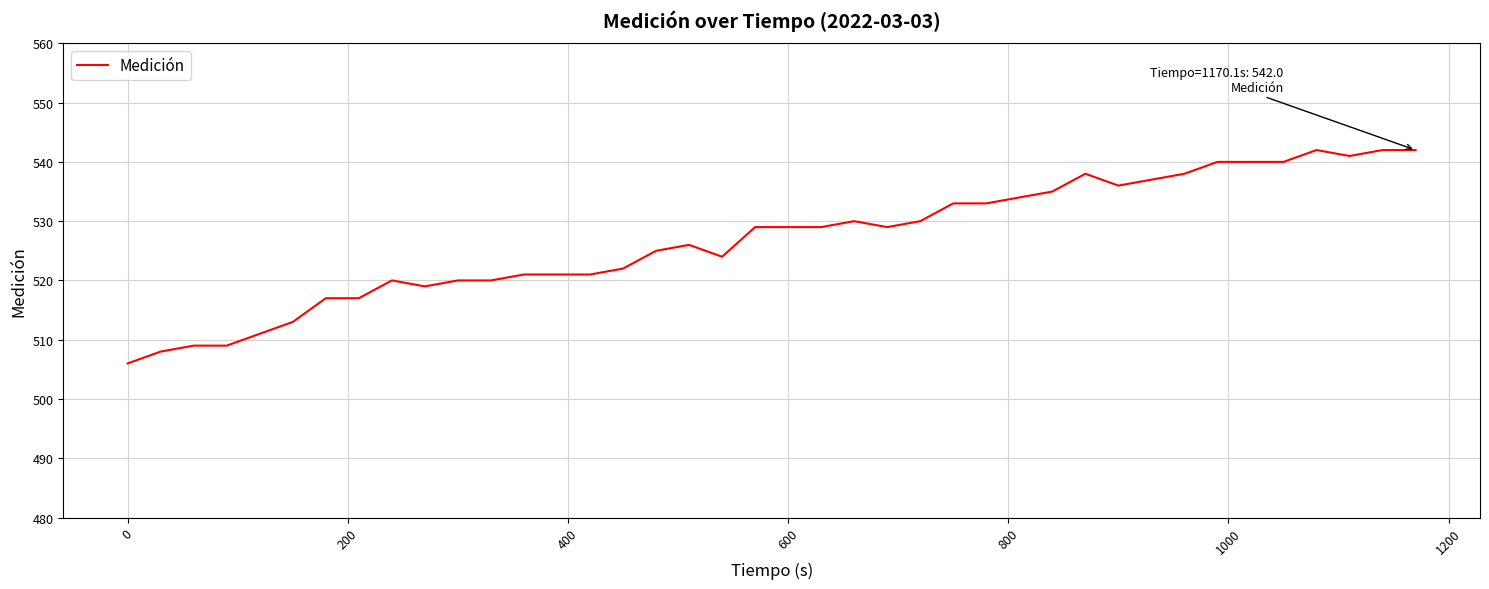

True or false: the data has more than 1 interior local peaks.

True